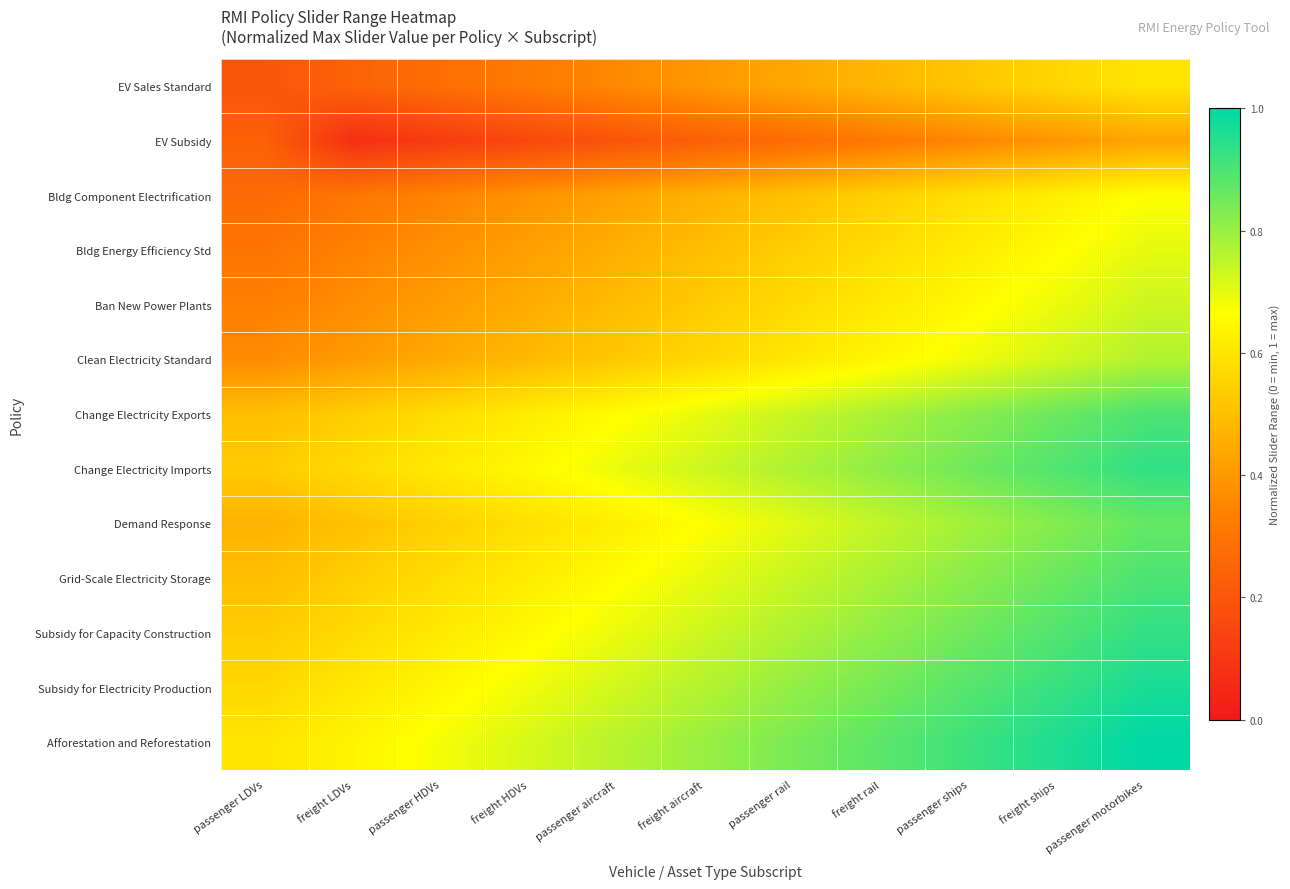

Reading left to right, transcribe all the data shown in this chart.

EV Sales Standard: passenger LDVs=0.2	freight LDVs=0.2	passenger HDVs=0.3	freight HDVs=0.3	passenger aircraft=0.4	freight aircraft=0.4	passenger rail=0.4	freight rail=0.5	passenger ships=0.5	freight ships=0.6	passenger motorbikes=0.6
EV Subsidy: passenger LDVs=0.2	freight LDVs=0.1	passenger HDVs=0.1	freight HDVs=0.2	passenger aircraft=0.2	freight aircraft=0.2	passenger rail=0.3	freight rail=0.3	passenger ships=0.4	freight ships=0.4	passenger motorbikes=0.4
Bldg Component Electrification: passenger LDVs=0.3	freight LDVs=0.3	passenger HDVs=0.3	freight HDVs=0.4	passenger aircraft=0.4	freight aircraft=0.5	passenger rail=0.5	freight rail=0.5	passenger ships=0.6	freight ships=0.6	passenger motorbikes=0.7
Bldg Energy Efficiency Std: passenger LDVs=0.3	freight LDVs=0.3	passenger HDVs=0.4	freight HDVs=0.4	passenger aircraft=0.5	freight aircraft=0.5	passenger rail=0.5	freight rail=0.6	passenger ships=0.6	freight ships=0.7	passenger motorbikes=0.7
Ban New Power Plants: passenger LDVs=0.3	freight LDVs=0.4	passenger HDVs=0.4	freight HDVs=0.5	passenger aircraft=0.5	freight aircraft=0.5	passenger rail=0.6	freight rail=0.6	passenger ships=0.7	freight ships=0.7	passenger motorbikes=0.7
Clean Electricity Standard: passenger LDVs=0.4	freight LDVs=0.4	passenger HDVs=0.4	freight HDVs=0.5	passenger aircraft=0.5	freight aircraft=0.6	passenger rail=0.6	freight rail=0.6	passenger ships=0.7	freight ships=0.7	passenger motorbikes=0.8
Change Electricity Exports: passenger LDVs=0.5	freight LDVs=0.5	passenger HDVs=0.6	freight HDVs=0.6	passenger aircraft=0.7	freight aircraft=0.7	passenger rail=0.7	freight rail=0.8	passenger ships=0.8	freight ships=0.9	passenger motorbikes=0.9
Change Electricity Imports: passenger LDVs=0.5	freight LDVs=0.6	passenger HDVs=0.6	freight HDVs=0.7	passenger aircraft=0.7	freight aircraft=0.7	passenger rail=0.8	freight rail=0.8	passenger ships=0.9	freight ships=0.9	passenger motorbikes=0.9
Demand Response: passenger LDVs=0.5	freight LDVs=0.5	passenger HDVs=0.5	freight HDVs=0.6	passenger aircraft=0.6	freight aircraft=0.7	passenger rail=0.7	freight rail=0.7	passenger ships=0.8	freight ships=0.8	passenger motorbikes=0.9
Grid-Scale Electricity Storage: passenger LDVs=0.5	freight LDVs=0.5	passenger HDVs=0.6	freight HDVs=0.6	passenger aircraft=0.7	freight aircraft=0.7	passenger rail=0.7	freight rail=0.8	passenger ships=0.8	freight ships=0.9	passenger motorbikes=0.9
Subsidy for Capacity Construction: passenger LDVs=0.5	freight LDVs=0.6	passenger HDVs=0.6	freight HDVs=0.7	passenger aircraft=0.7	freight aircraft=0.7	passenger rail=0.8	freight rail=0.8	passenger ships=0.9	freight ships=0.9	passenger motorbikes=0.9
Subsidy for Electricity Production: passenger LDVs=0.6	freight LDVs=0.6	passenger HDVs=0.6	freight HDVs=0.7	passenger aircraft=0.7	freight aircraft=0.8	passenger rail=0.8	freight rail=0.8	passenger ships=0.9	freight ships=0.9	passenger motorbikes=1.0
Afforestation and Reforestation: passenger LDVs=0.6	freight LDVs=0.6	passenger HDVs=0.7	freight HDVs=0.7	passenger aircraft=0.8	freight aircraft=0.8	passenger rail=0.8	freight rail=0.9	passenger ships=0.9	freight ships=1.0	passenger motorbikes=1.0